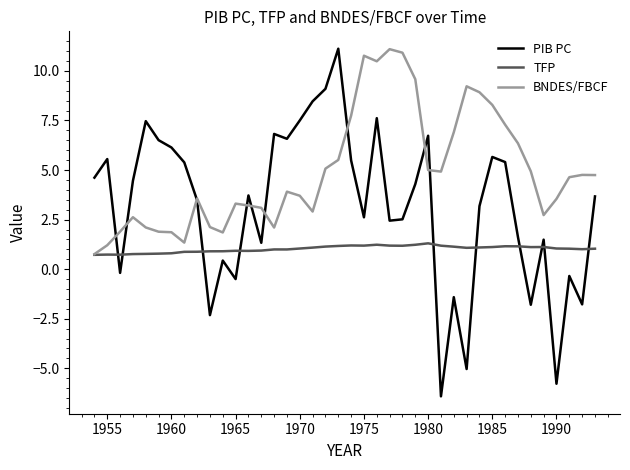

How many categories are shown in the chart?

40